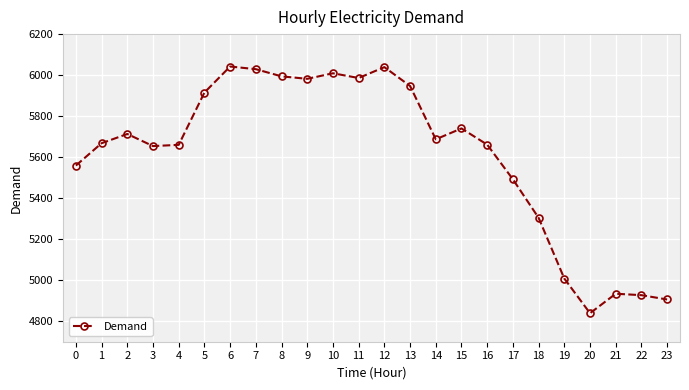

Does the chart have visible grid lines?

Yes